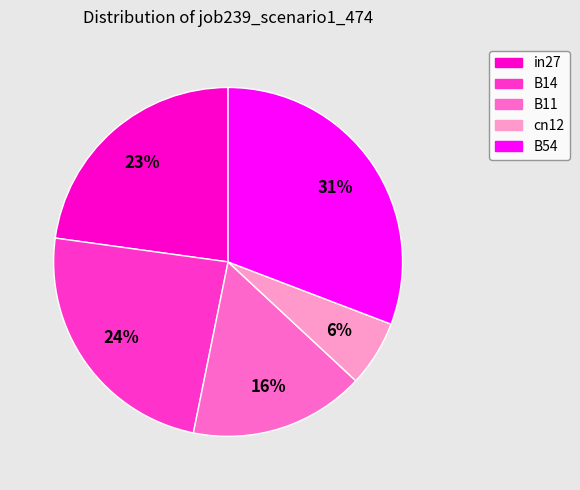

Count the number of slices in the pie.

5